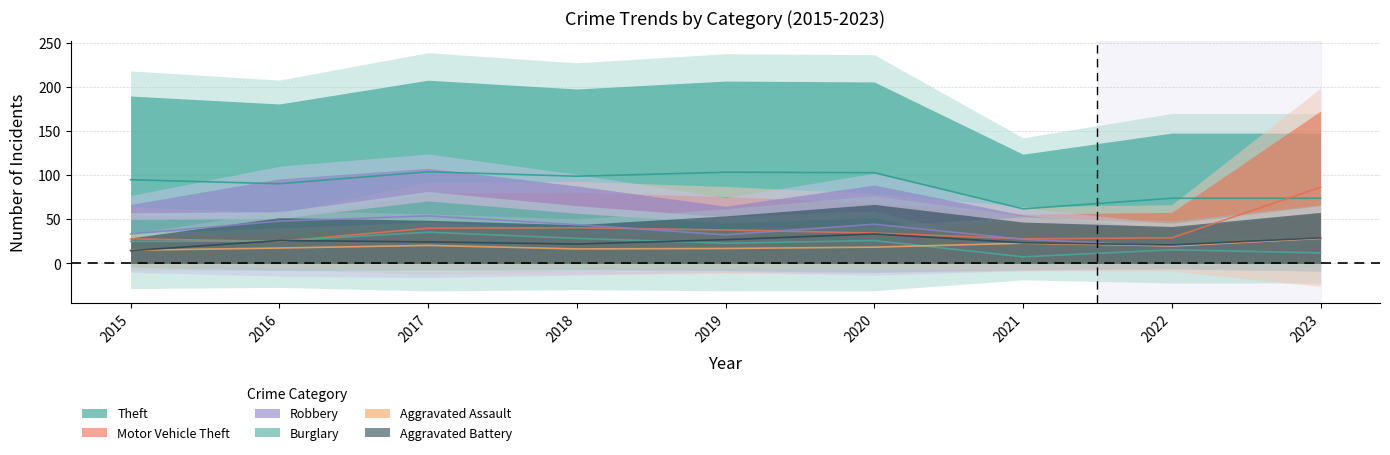

Is the value of Motor Vehicle Theft at 2019 greater than the value of Aggravated Battery at 2017?

Yes